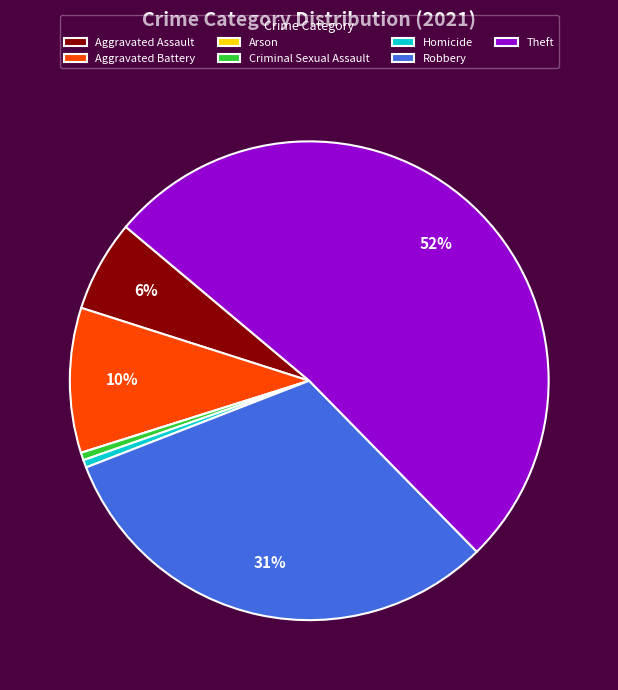

Does Aggravated Battery represent more than half of the total?

No